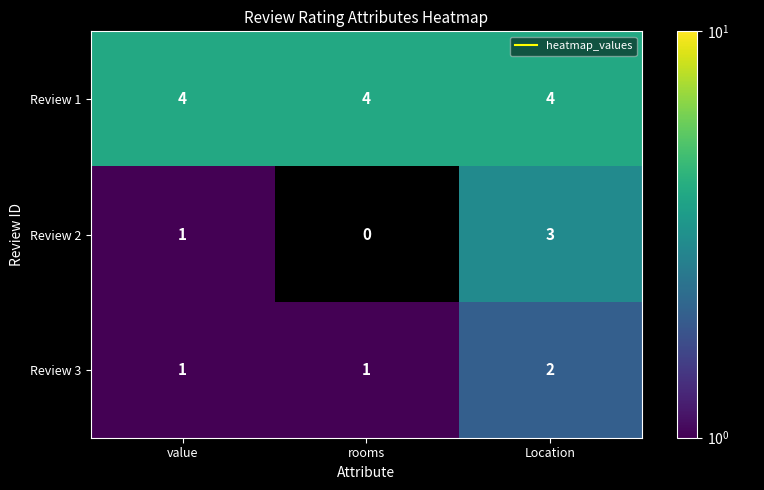

Rank the categories by Review 1 value from highest to lowest.

value, rooms, Location